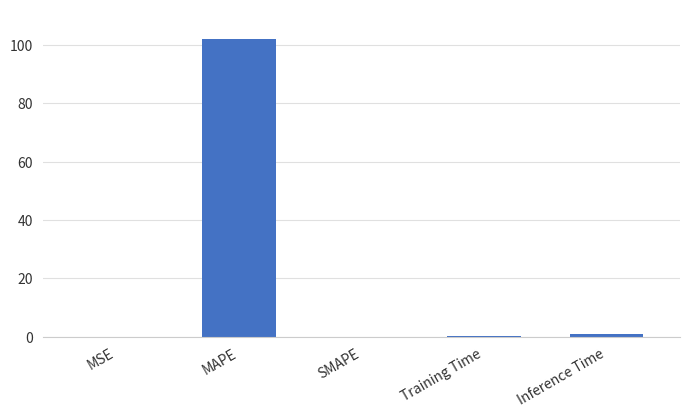

What is the approximate value at MAPE?

101.9